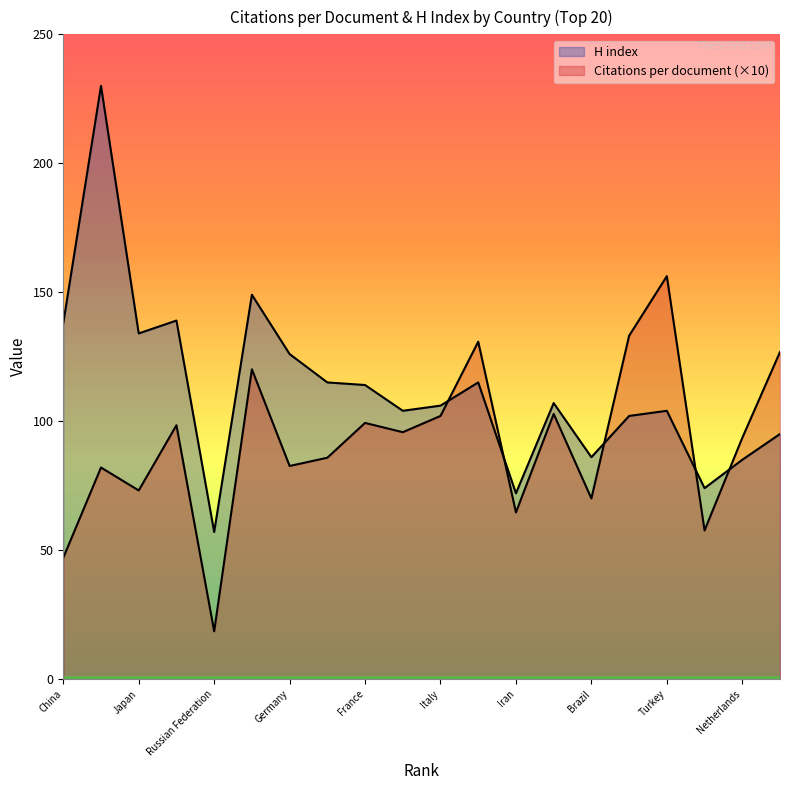

Is it true that H index equals 134.0 at Japan?

True